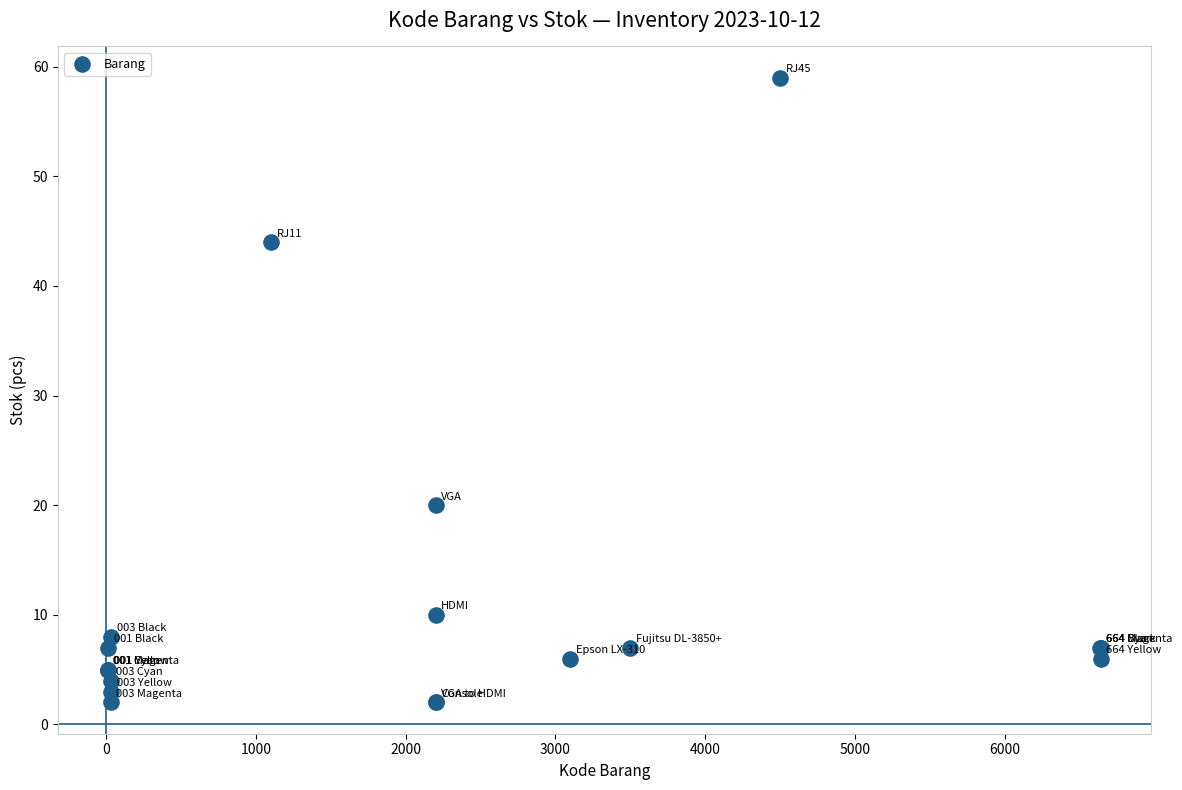

What Y value in the scatter plot is closest to 30?

20